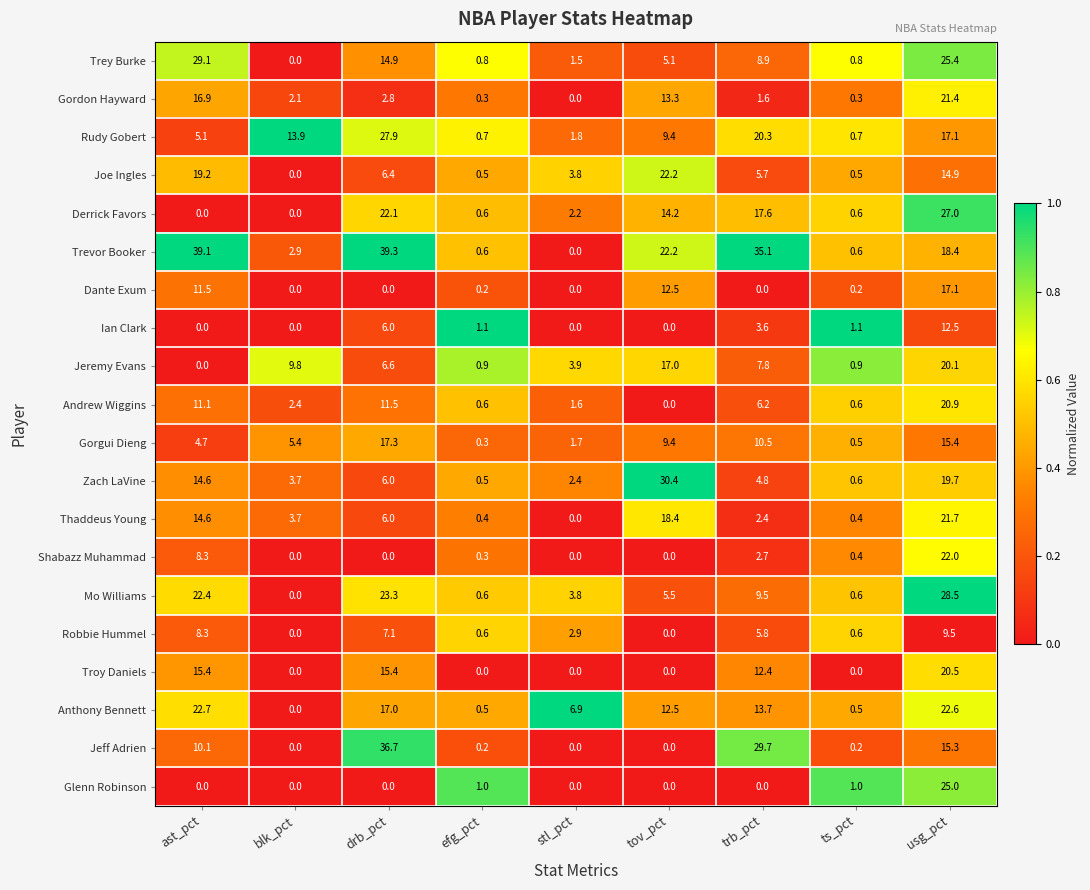

List the series in order of their peak value, lowest first.

Robbie Hummel, Ian Clark, Dante Exum, Gorgui Dieng, Jeremy Evans, Troy Daniels, Andrew Wiggins, Gordon Hayward, Thaddeus Young, Shabazz Muhammad, Joe Ingles, Anthony Bennett, Glenn Robinson, Derrick Favors, Rudy Gobert, Mo Williams, Trey Burke, Zach LaVine, Jeff Adrien, Trevor Booker